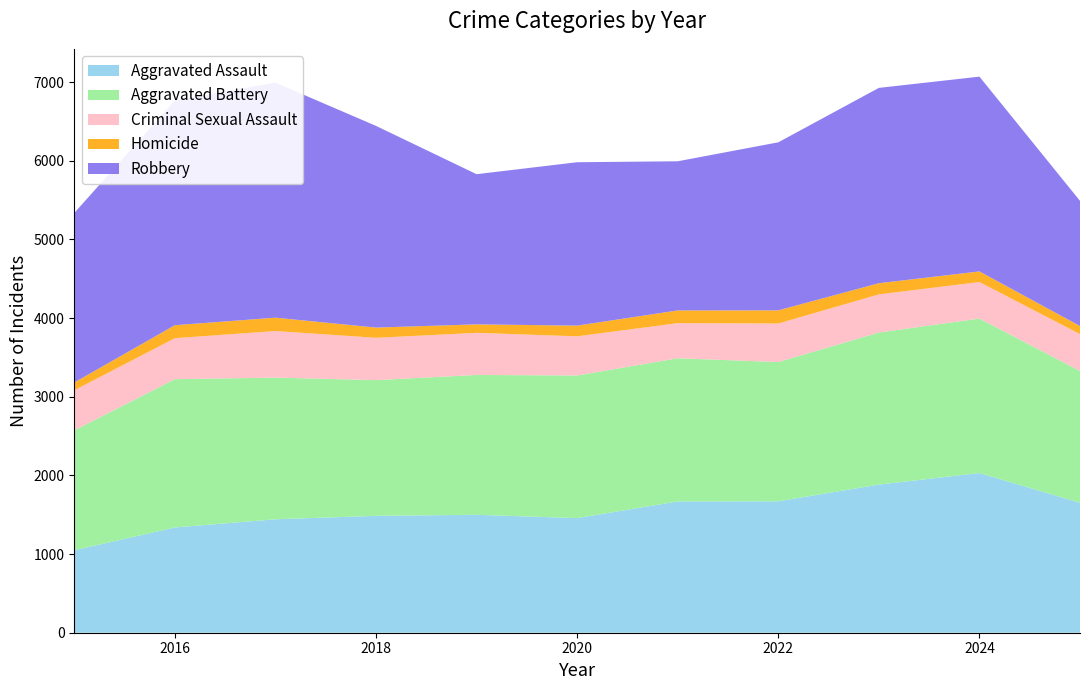

Reading left to right, transcribe all the data shown in this chart.

Aggravated Assault: 1048	1338	1442	1486	1499	1457	1669	1671	1883	2030	1652
Aggravated Battery: 1524	1885	1801	1725	1778	1813	1820	1770	1933	1964	1675
Criminal Sexual Assault: 510	521	592	538	535	498	446	490	485	464	469
Homicide: 99	165	170	130	108	136	162	167	142	135	103
Robbery: 2155	2857	2988	2564	1909	2077	1896	2136	2483	2476	1591